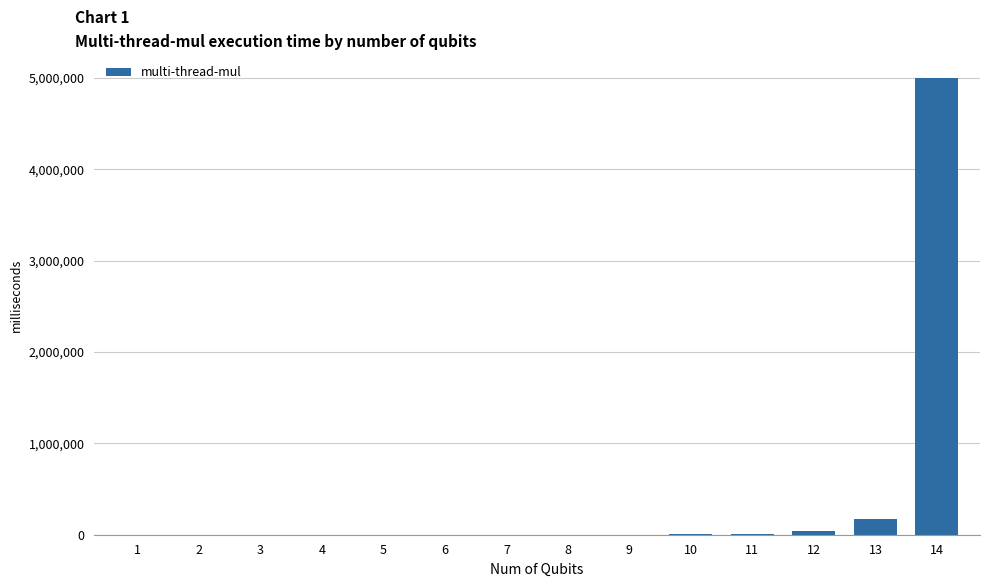

What is the maximum value shown in the chart?

4999080.0